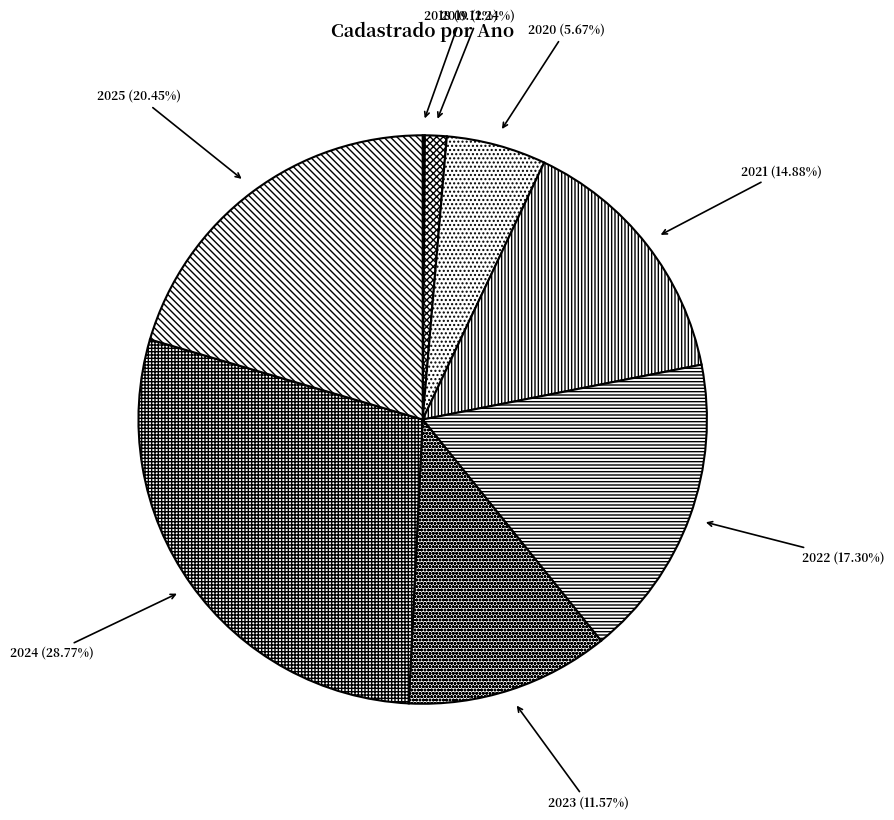

The 2023 slice represents 12% of the pie. True or false?

True